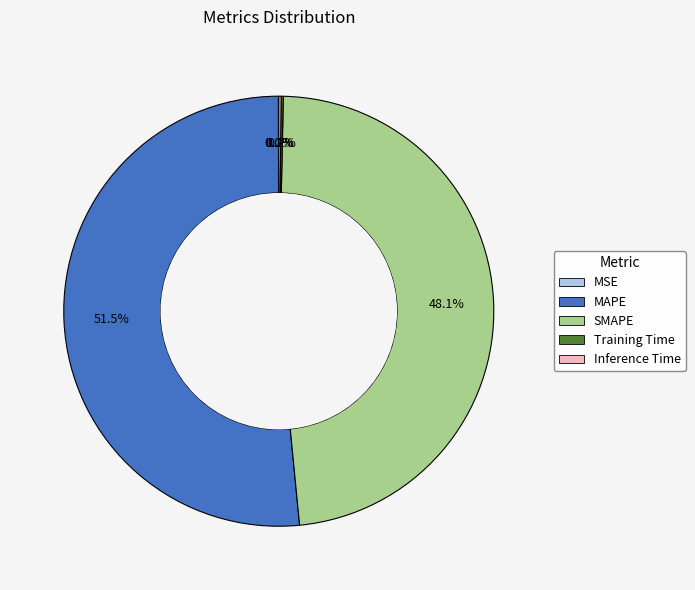

How much of the chart is everything except SMAPE?

51.9%